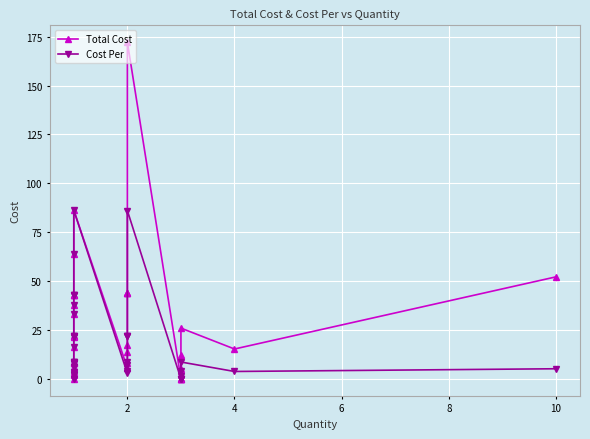

Which series has the largest range (max minus min)?

Total Cost